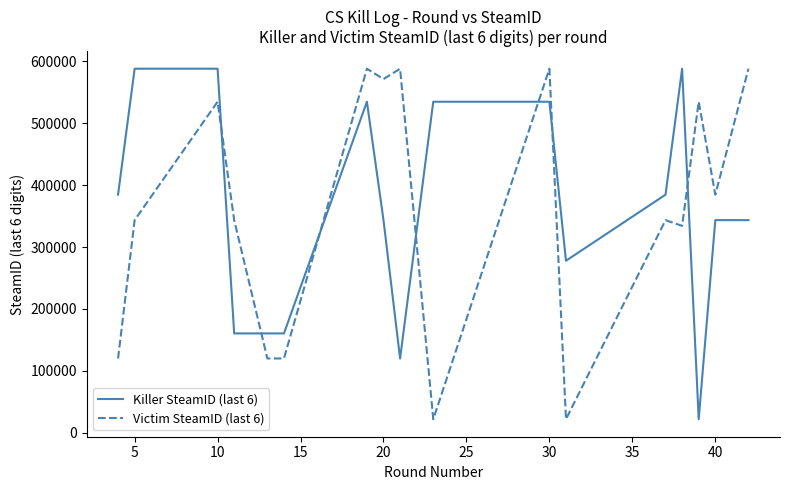

How many intersections are there between Killer SteamID (last 6) and Victim SteamID (last 6)?

7